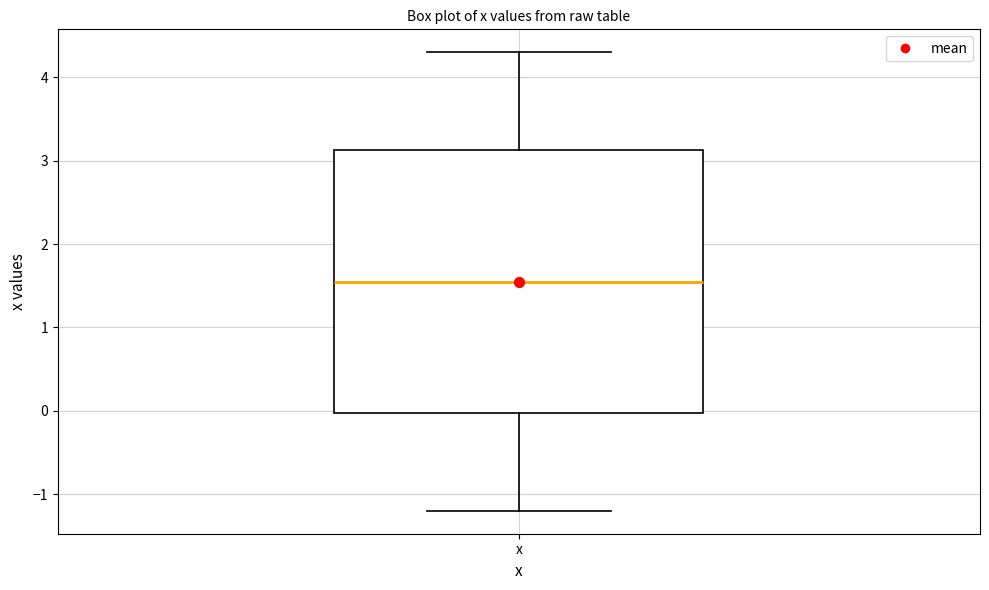

Where is the lower edge of the box for x on the y-axis? The values are not printed on the chart, so give them approximately, as read against the axis.

0.0